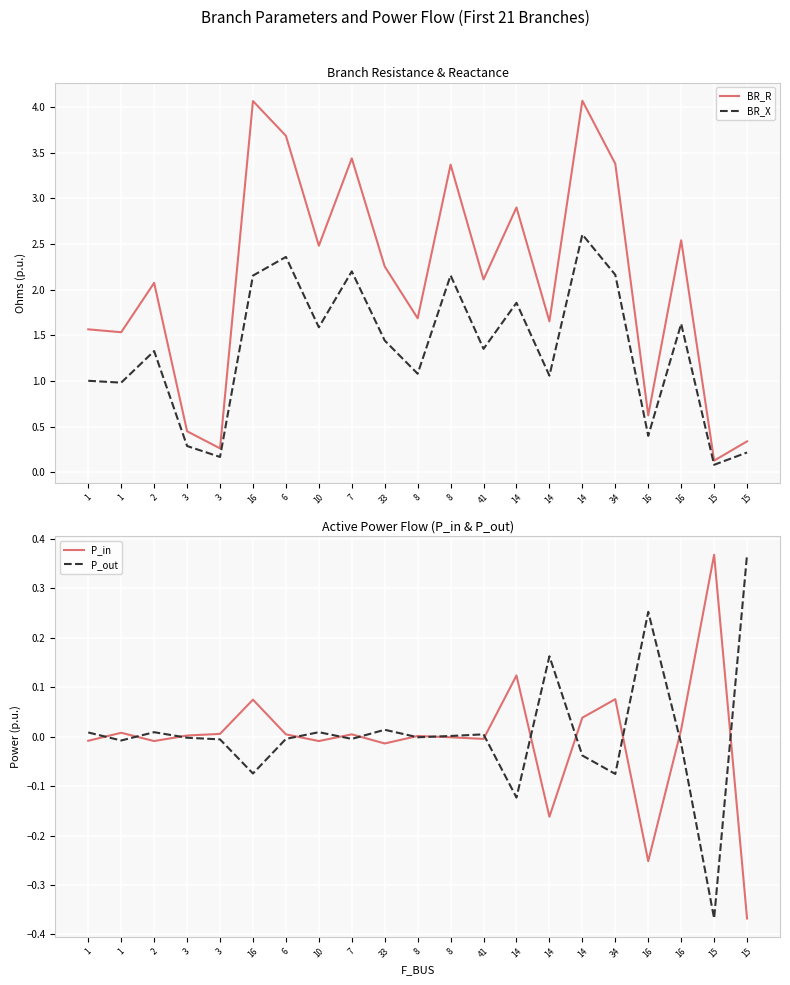

At which label does P_in reach its minimum?

15